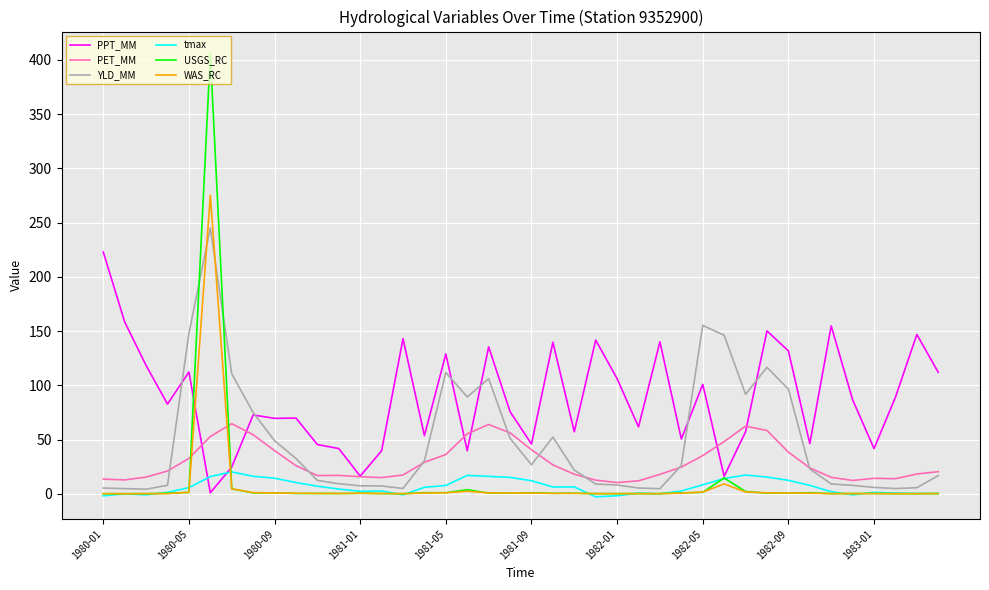

What is the maximum value shown in the chart?

405.7